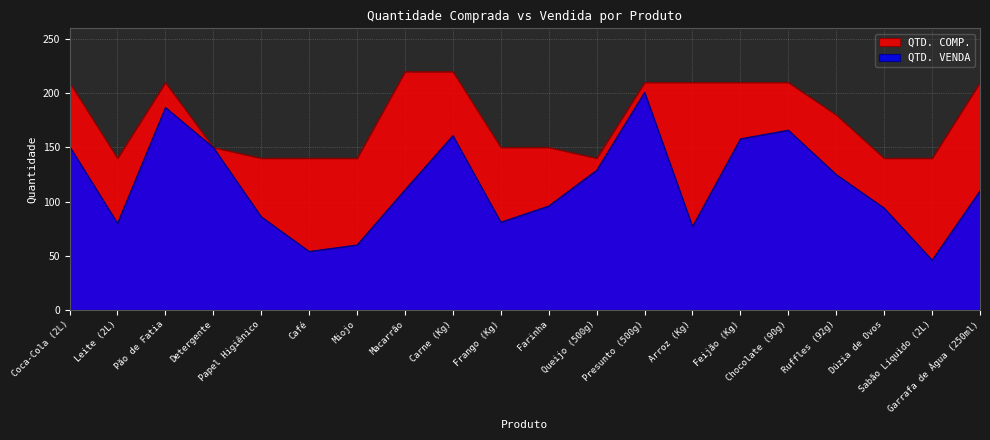

How many data points does each series have?

20